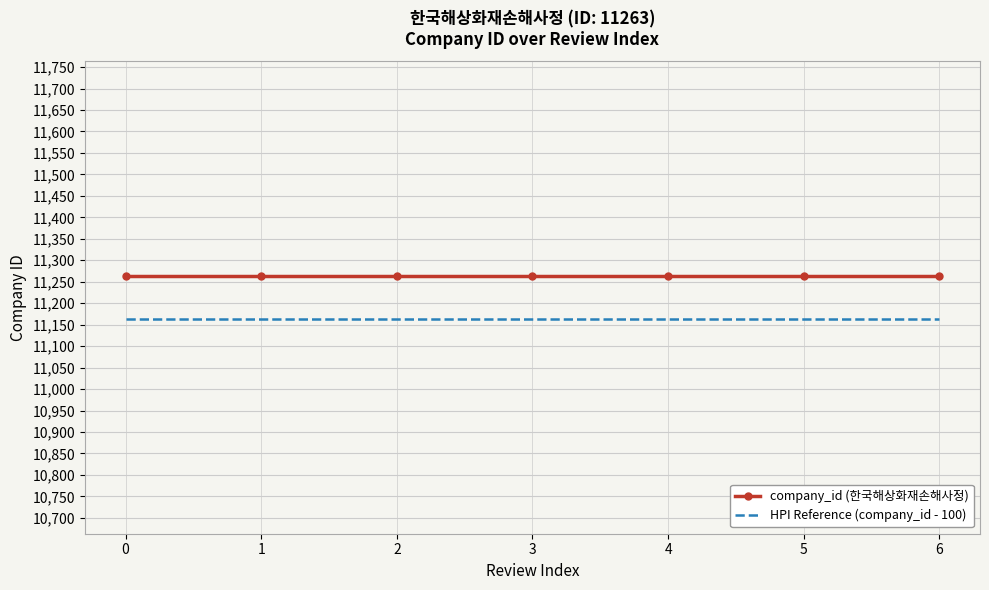

Is the value of HPI Reference (company_id - 100) at 0 greater than the value of company_id (한국해상화재손해사정) at 5?

No